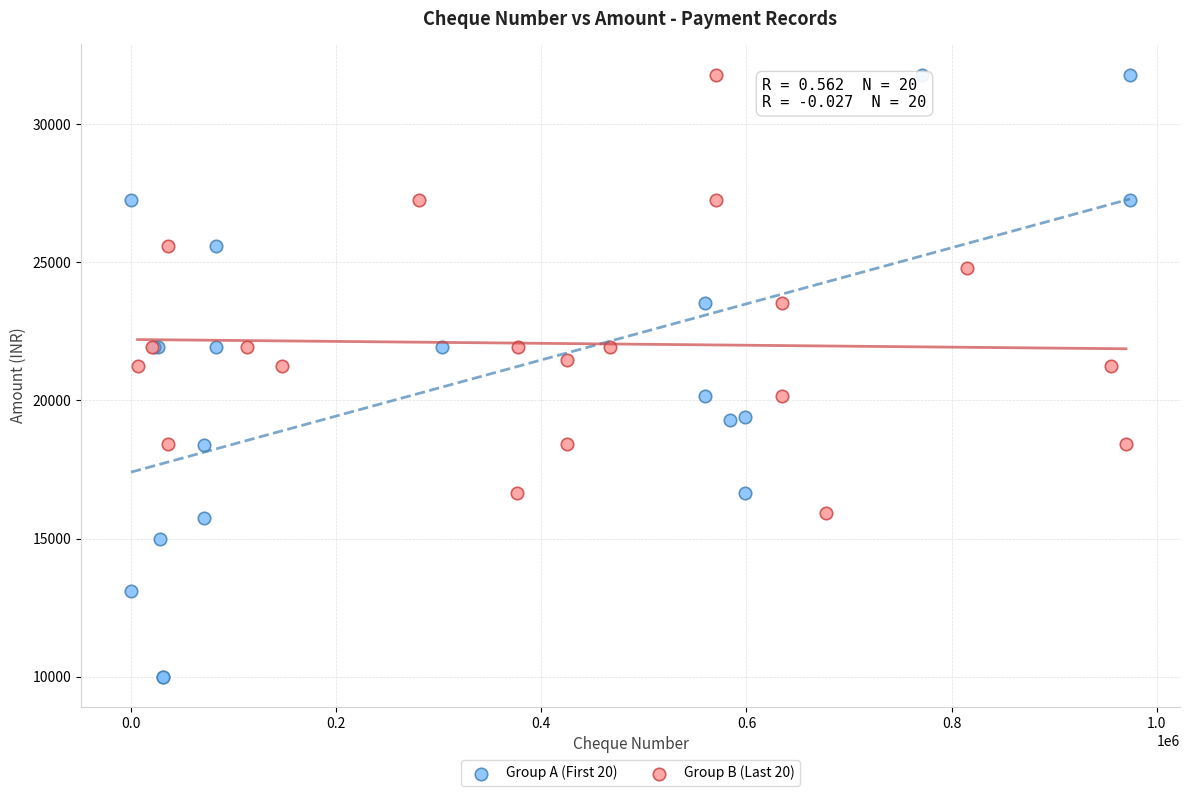

Which series contains the lowest Y value?

Group A (First 20)